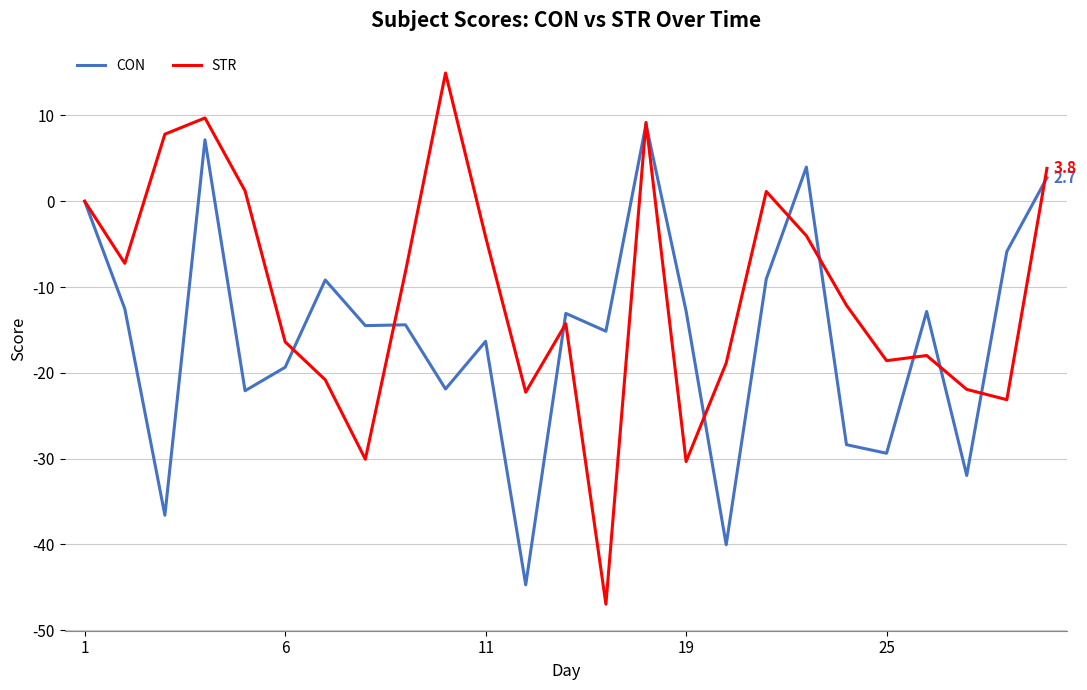

Count the number of data series in this chart.

2